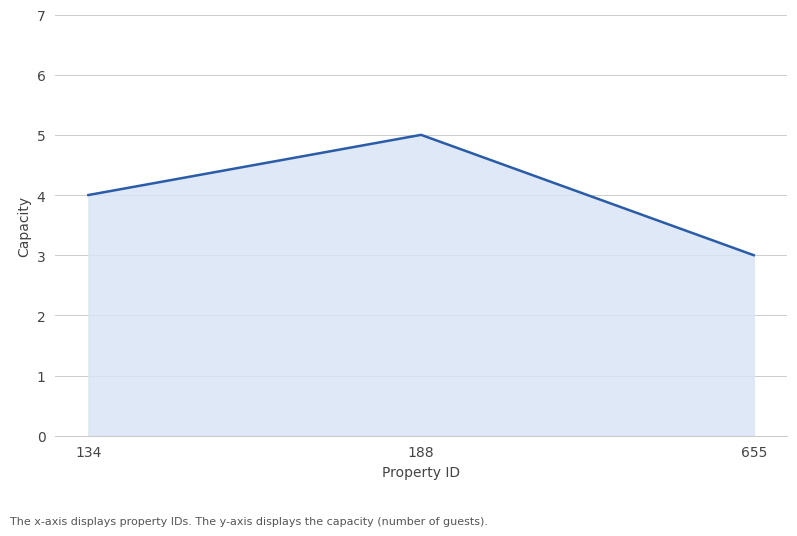

What is the difference between the maximum and minimum values?

2